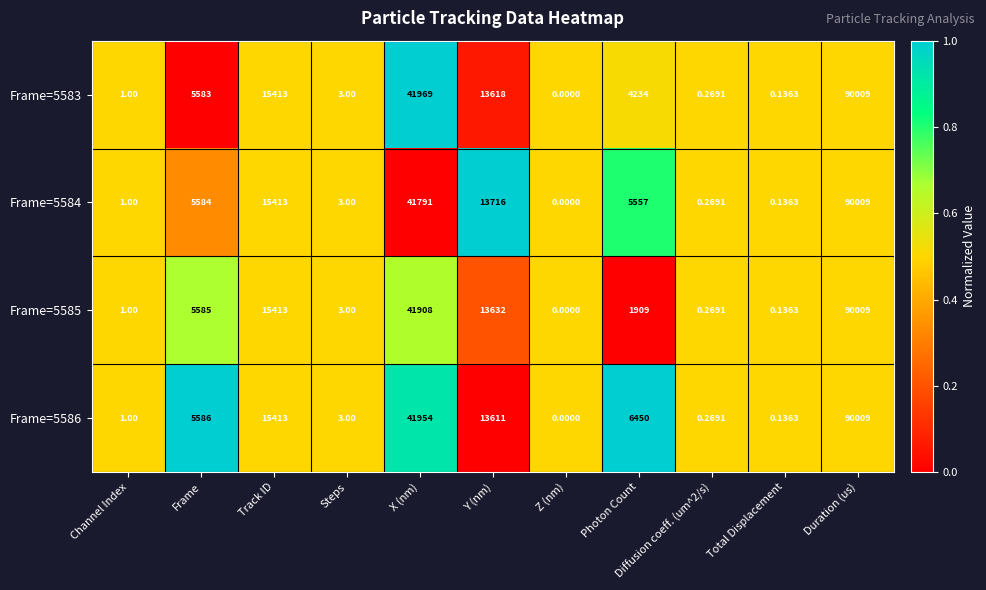

At which category is the sum across all series the highest?

Duration (us)